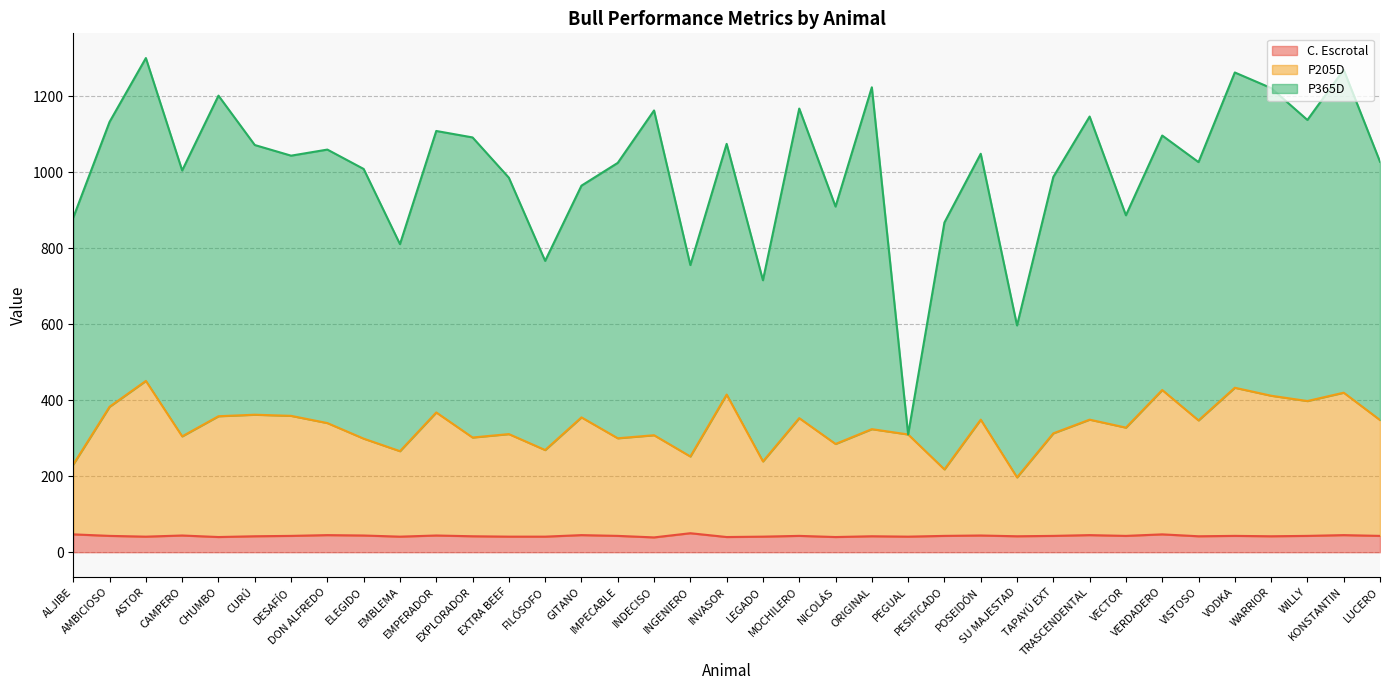

True or false: C. Escrotal has a value of 61 at CHUMBO.

False